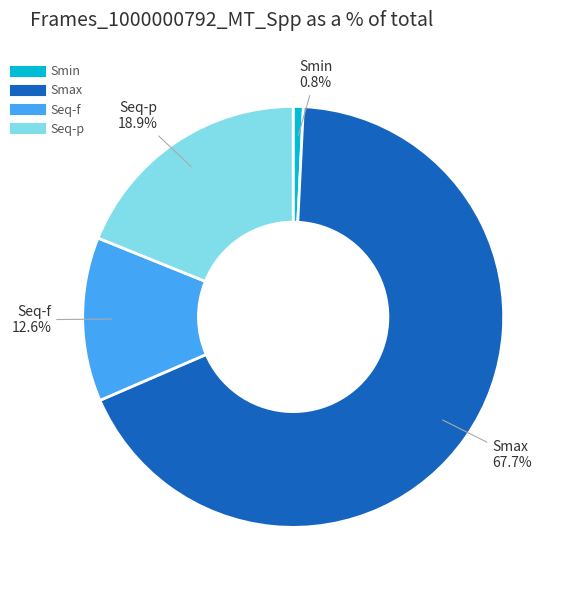

Is Seq-f the majority of the pie?

No